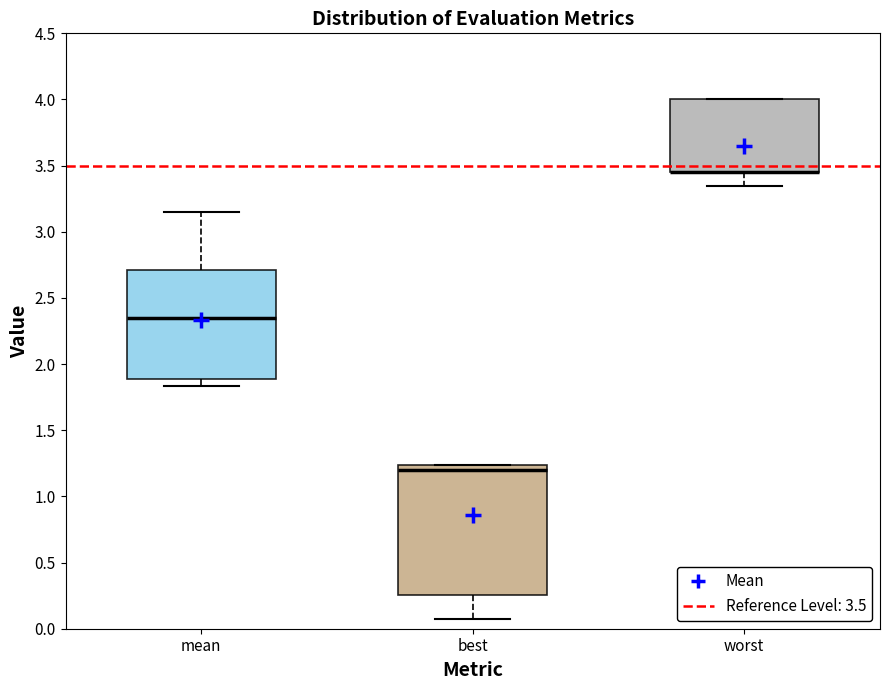

Reading left to right, transcribe this box plot: for each box, give where its median line is, the range the box spans, and where its two whiskers end, as read against the y-axis. The values are not printed on the chart, so give them approximately, as read against the axis.

mean: median 2.35, box 1.90 to 2.70, whiskers 1.85 to 3.15
best: median 1.20, box 0.25 to 1.25, whiskers 0.10 to 1.25
worst: median 3.45 (drawn on the box's lower edge), box 3.45 to 4.00, whiskers 3.35 to 4.00